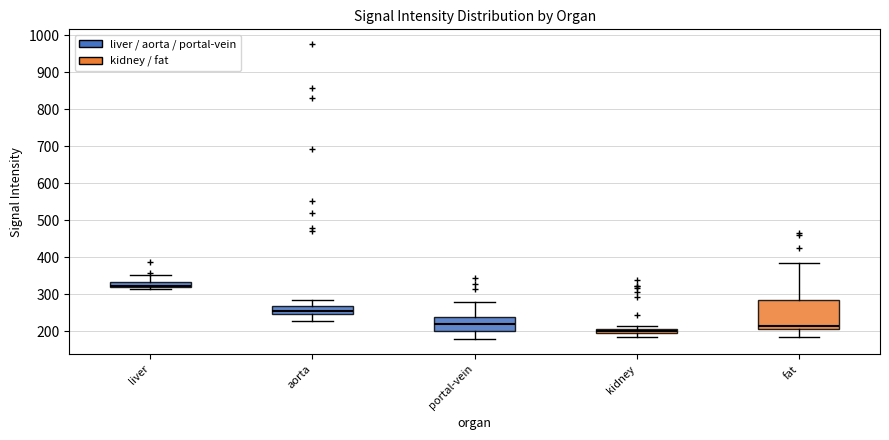

Where is the lower edge of the box for fat on the y-axis? The values are not printed on the chart, so give them approximately, as read against the axis.

210